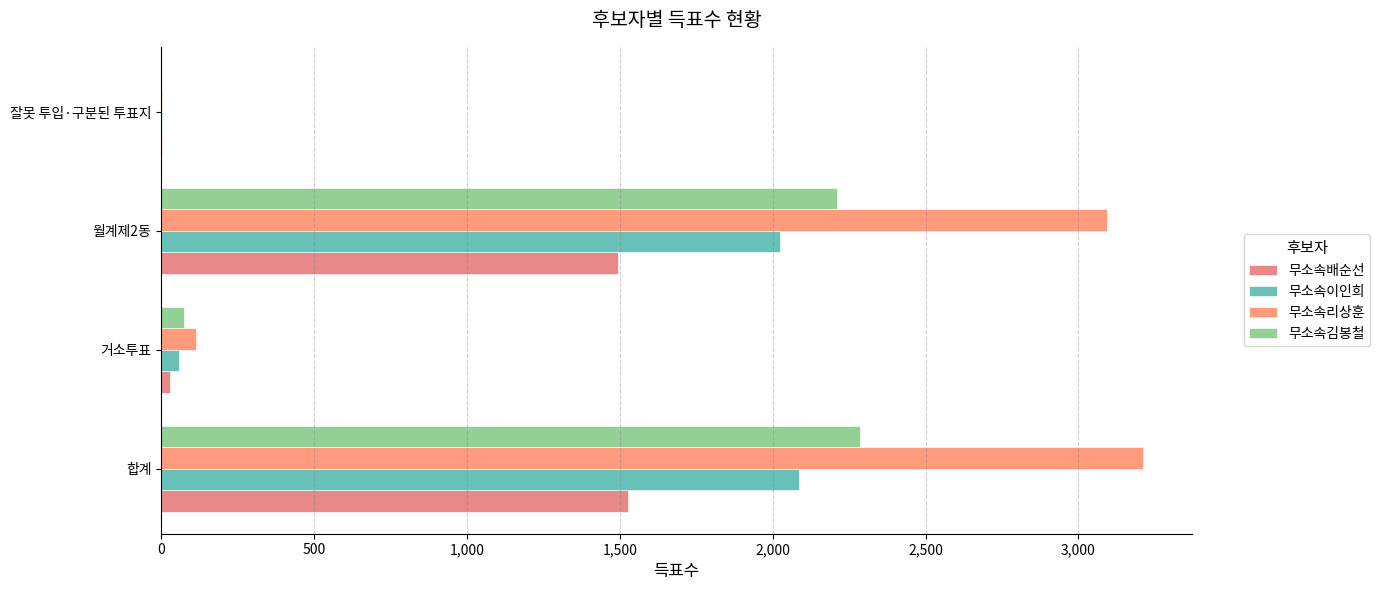

Reading left to right, list all the values displayed in this chart.

무소속배순선: 1526	29	1495	2
무소속이인희: 2085	58	2024	3
무소속리상훈: 3210	113	3095	2
무소속김봉철: 2285	76	2209	0